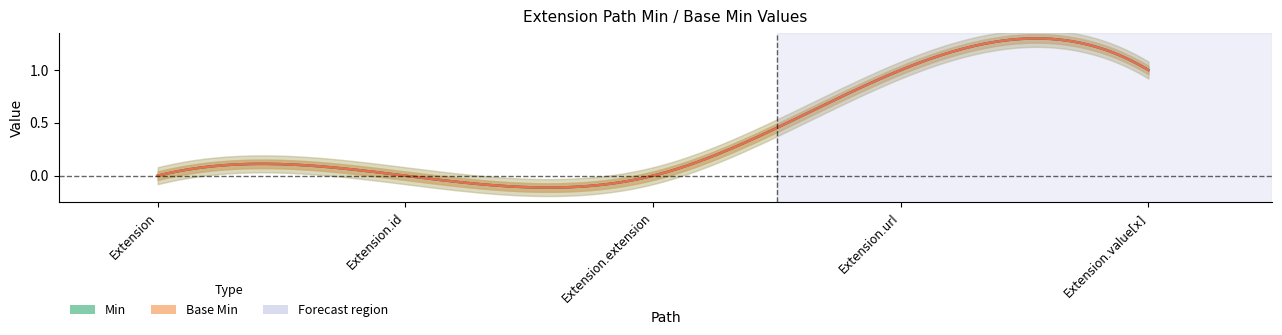

What is the difference between the Base Min values at Extension and Extension.value[x]?

1